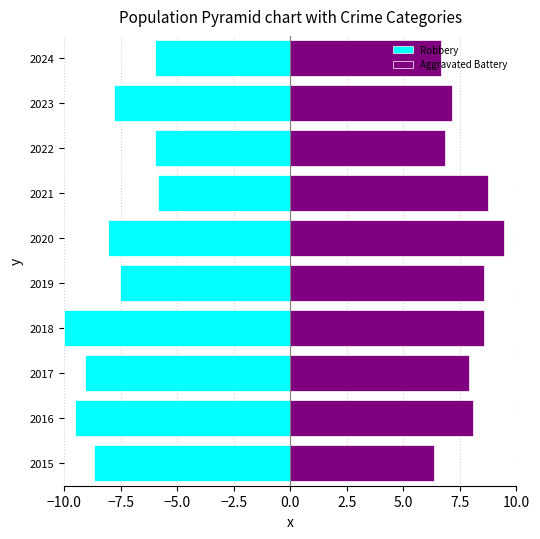

What is the total value across all series at 2015?

-2.3